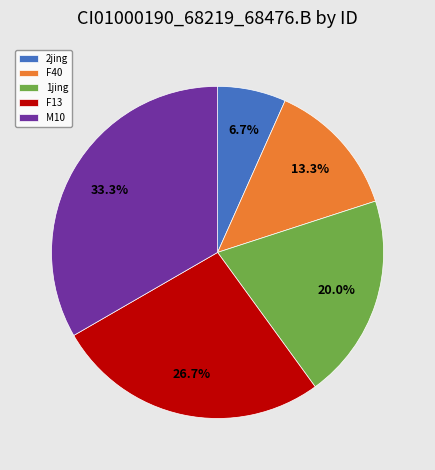

Does 2jing represent more than half of the total?

No